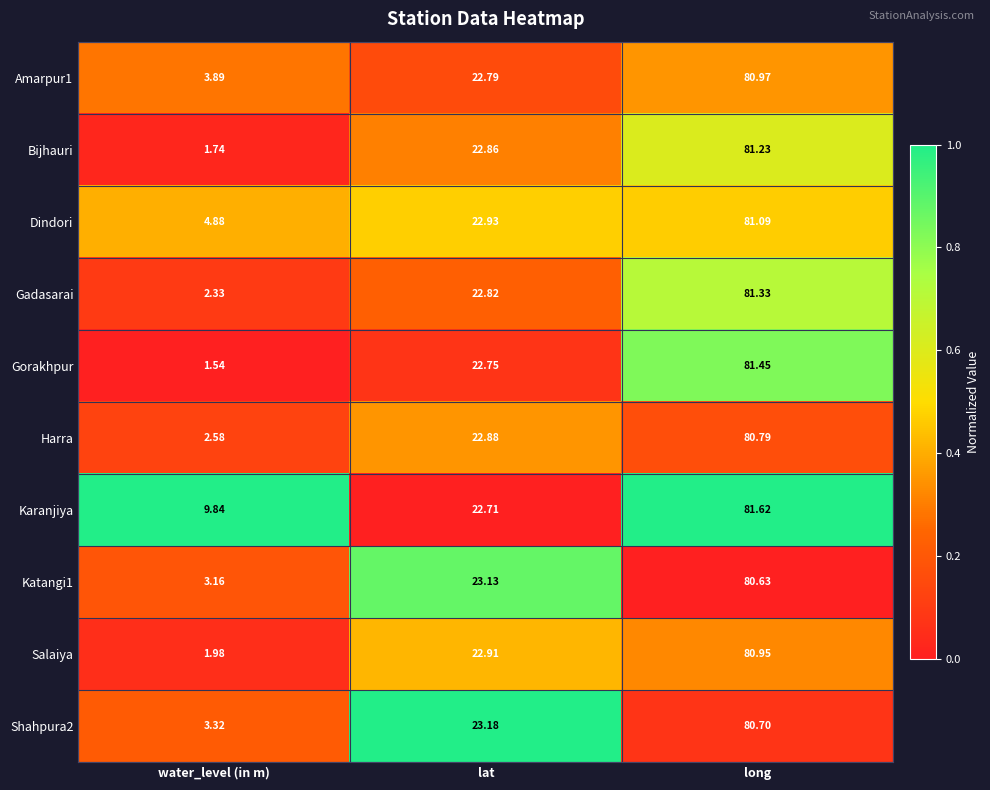

Which label corresponds to the smallest value in the chart?

water_level (in m)